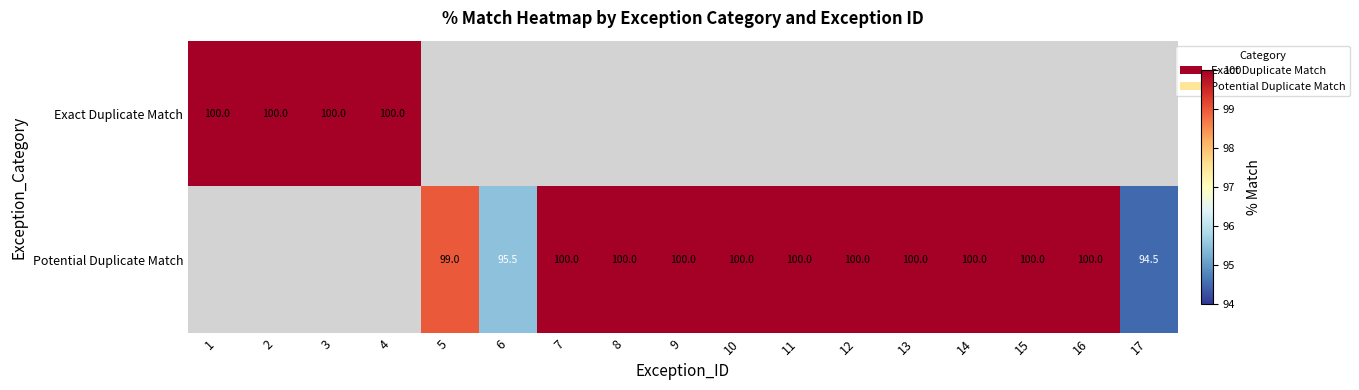

The value of Exact Duplicate Match at 2 is 150.2. True or false?

False